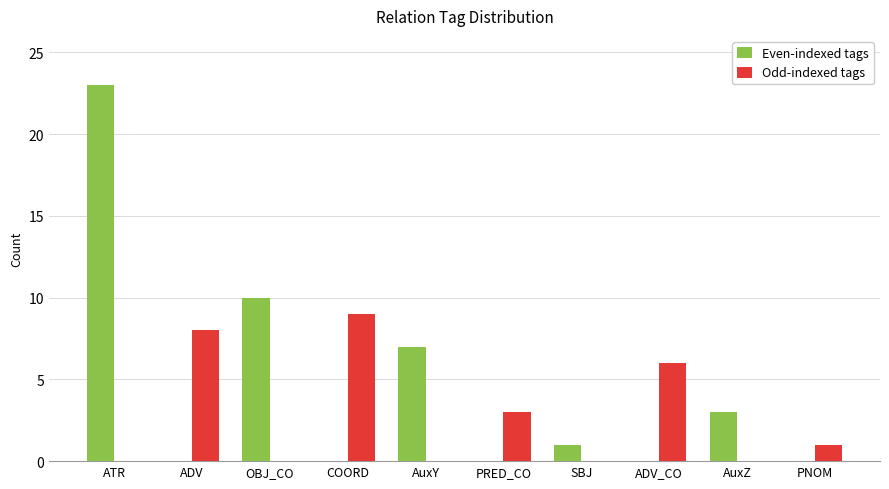

What are all the series names shown in the legend?

Even-indexed tags, Odd-indexed tags